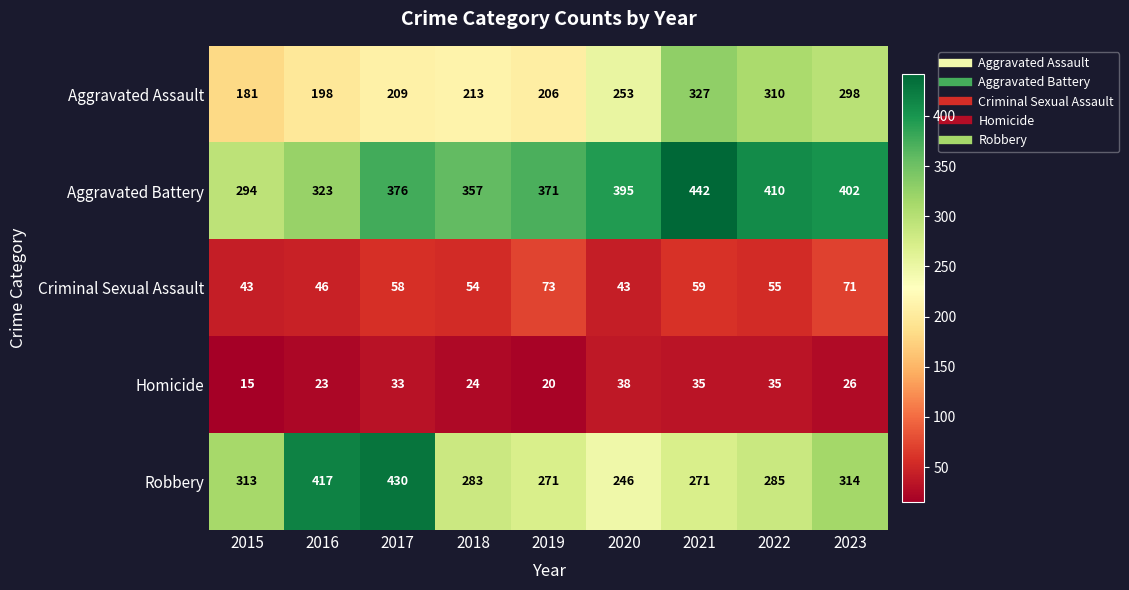

What is the sum of all Criminal Sexual Assault values?

502